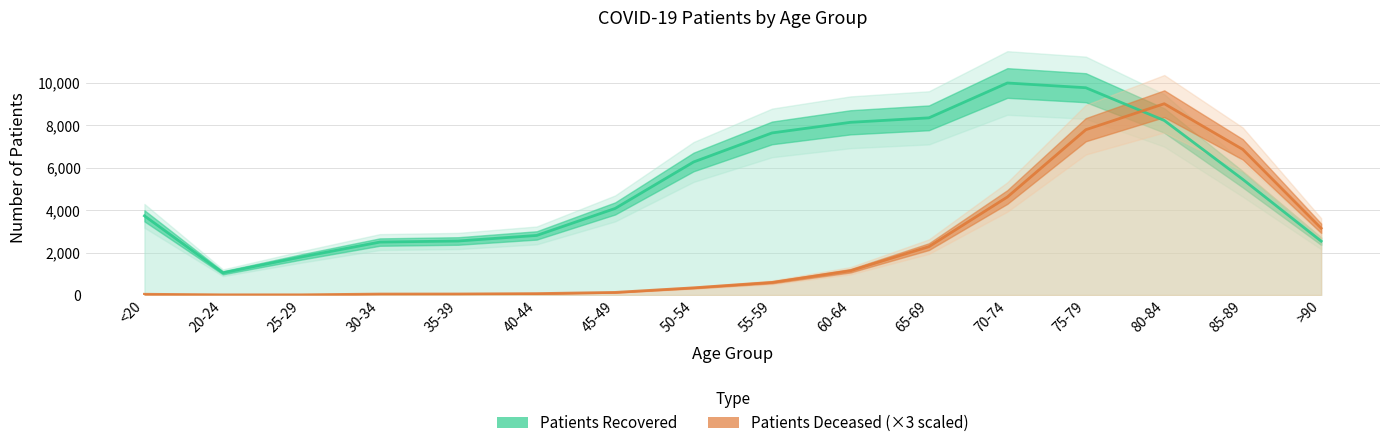

What is the total value across all series at 25-29?

1803